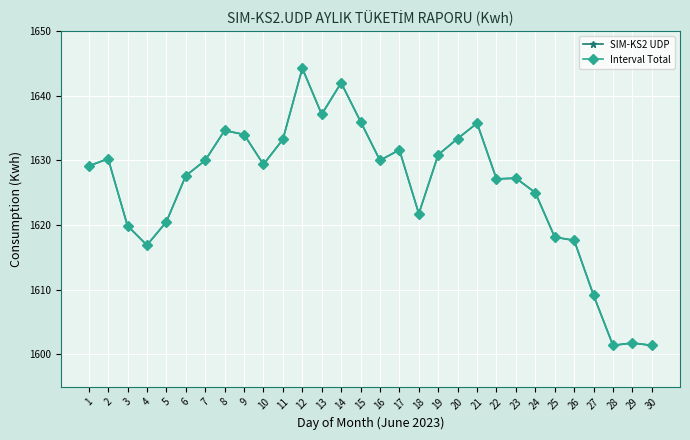

Where is Interval Total nearest to the value 1622?

18